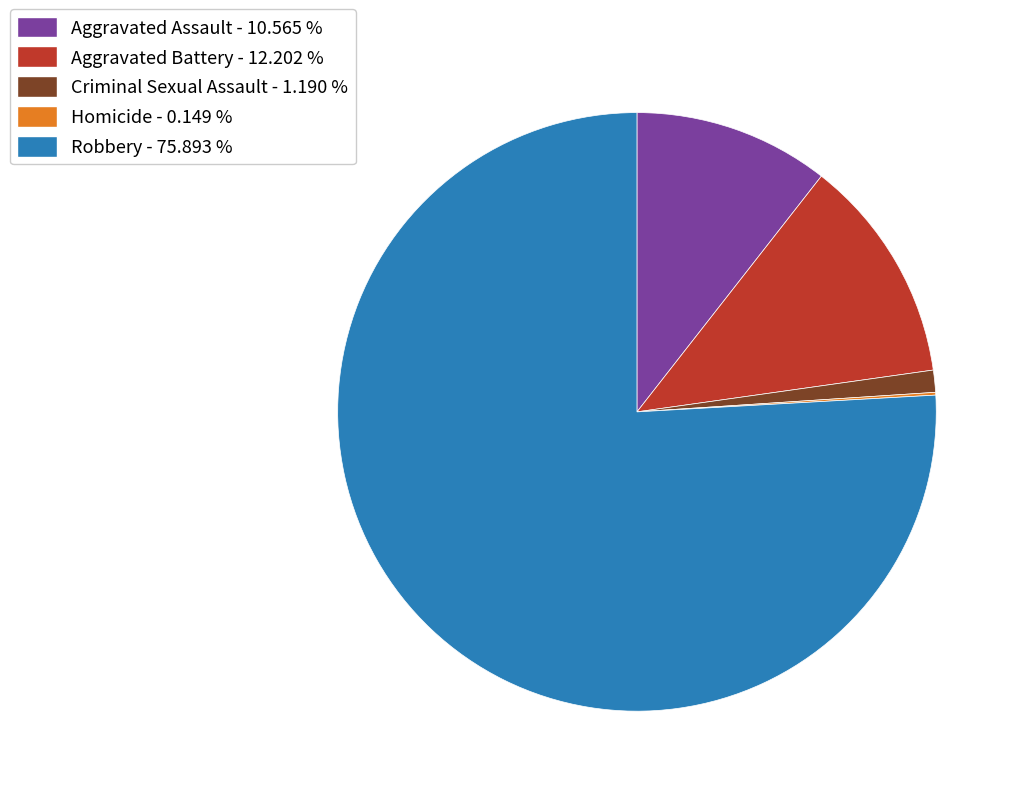

Between Aggravated Assault - 10.565 % and Aggravated Battery - 12.202 %, which is larger?

Aggravated Battery - 12.202 %